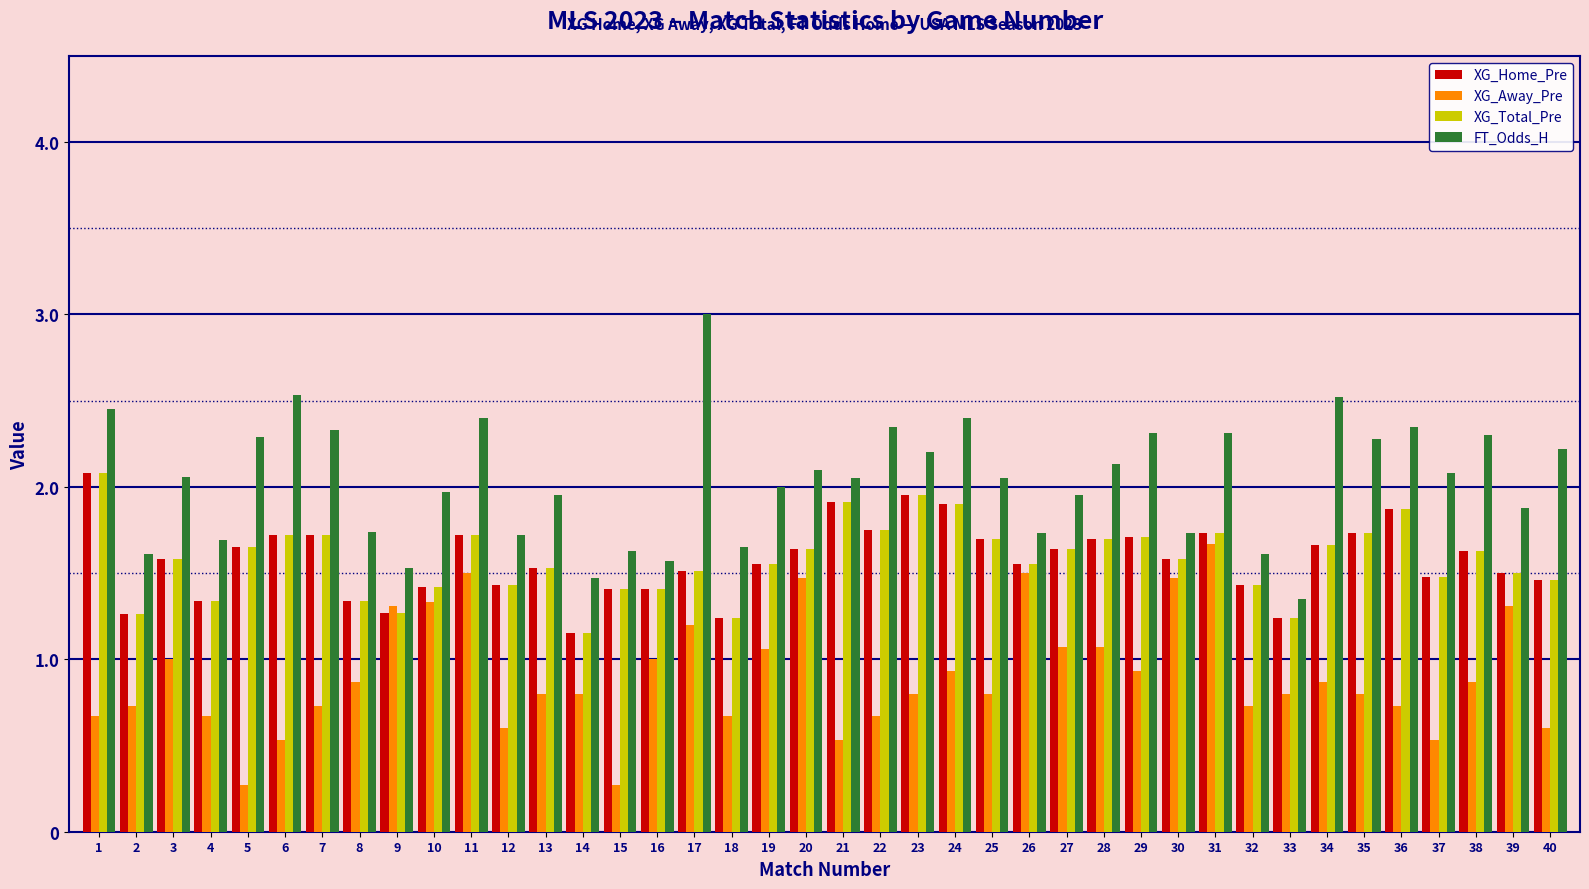

What is the highest value of the XG_Away_Pre series?

1.7